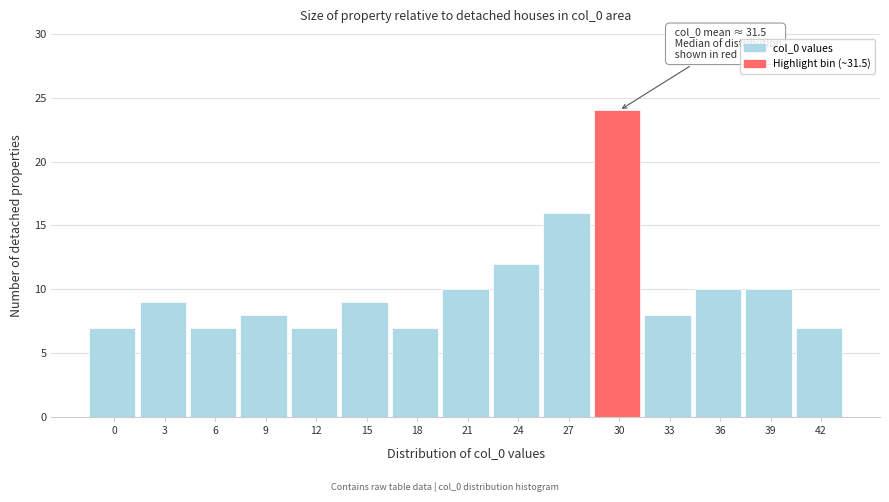

Reading left to right, extract all data points from this chart.

0=7	3=9	6=7	9=8	12=7	15=9	18=7	21=10	24=12	27=16	30=24	33=8	36=10	39=10	42=7